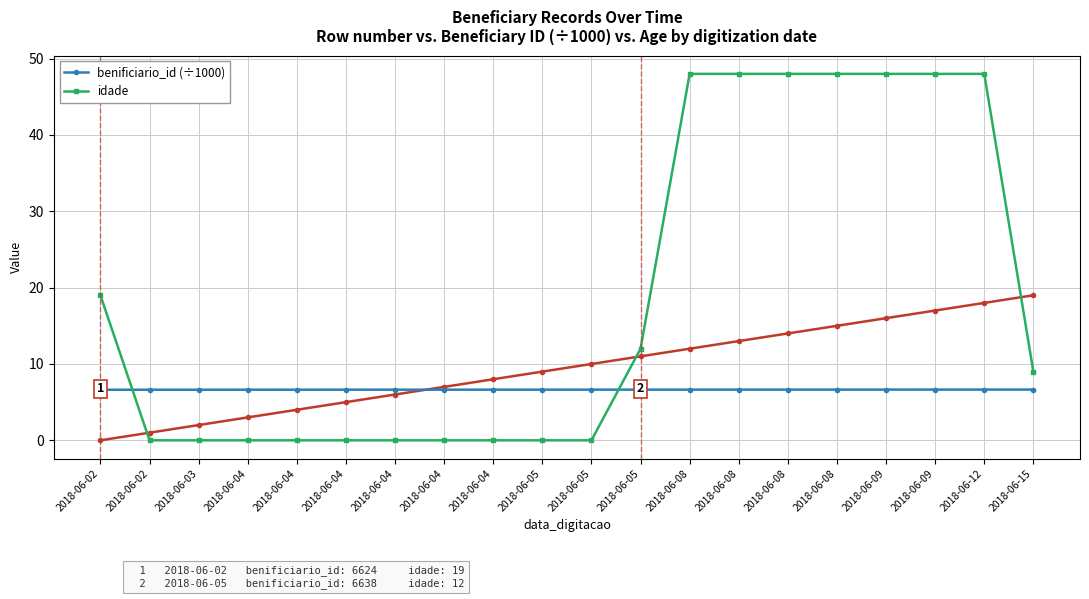

Count the idade values in the range 0 to 48.

20